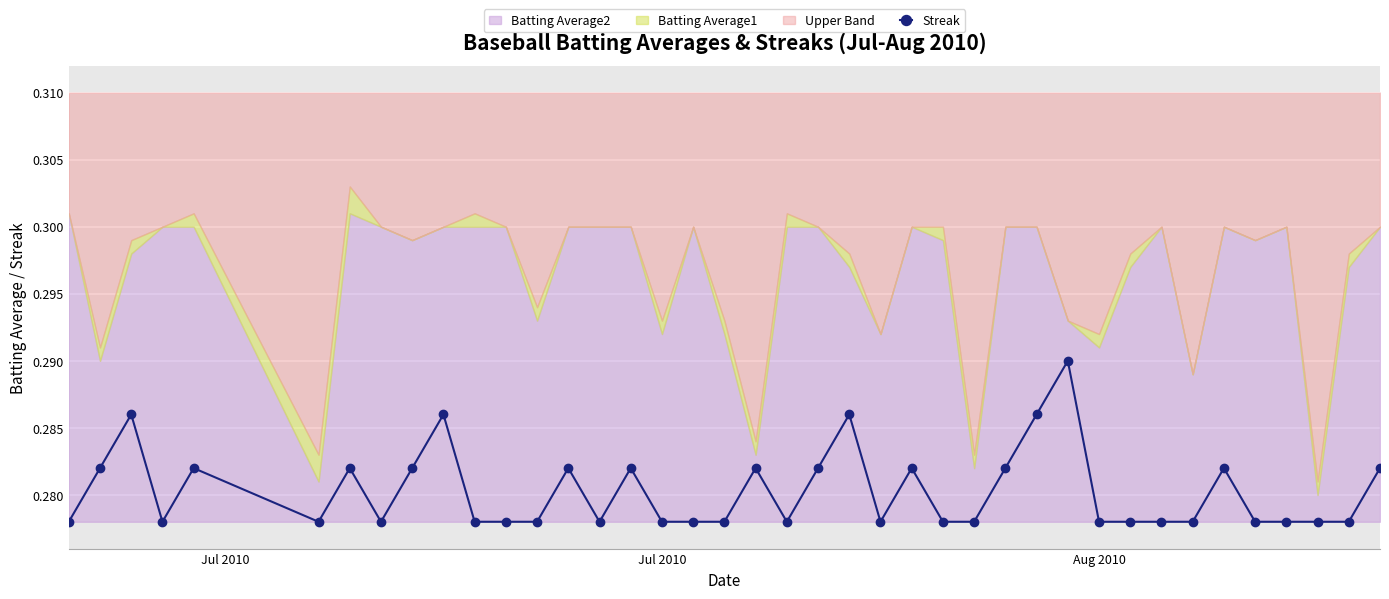

True or false: Streak has more than 2 points higher than both neighbors.

True